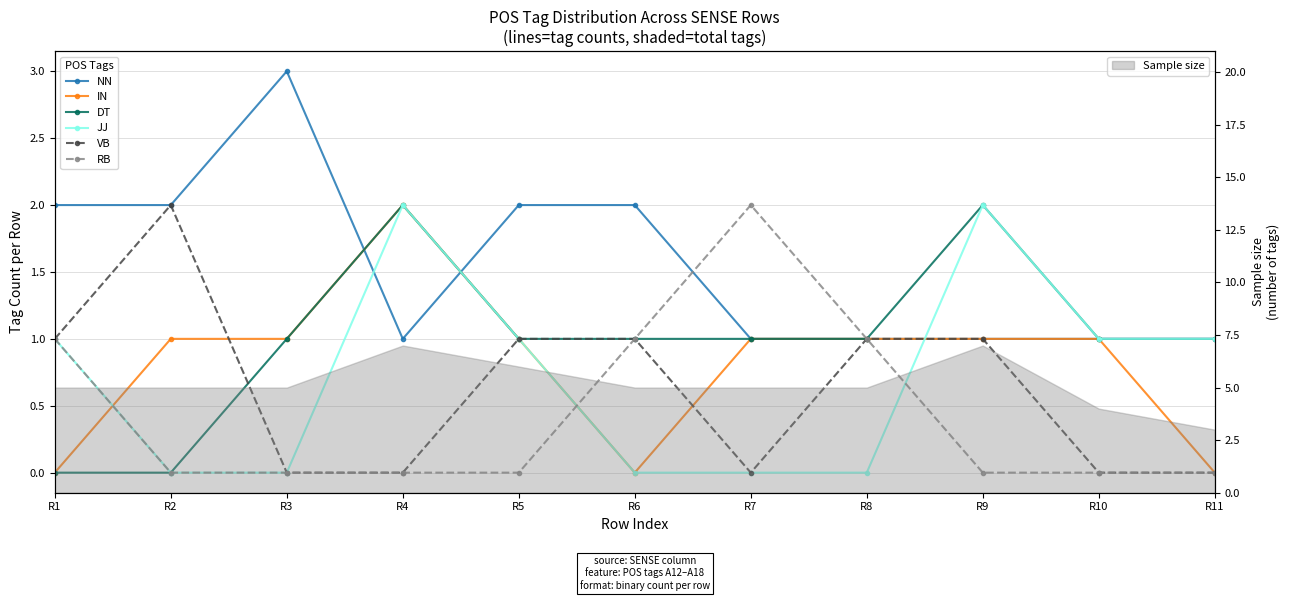

Reading left to right, transcribe all the data shown in this chart.

NN: R1=2	R2=2	R3=3	R4=1	R5=2	R6=2	R7=1	R8=1	R9=1	R10=1	R11=1
IN: R1=0	R2=1	R3=1	R4=2	R5=1	R6=0	R7=1	R8=1	R9=1	R10=1	R11=0
DT: R1=0	R2=0	R3=1	R4=2	R5=1	R6=1	R7=1	R8=1	R9=2	R10=1	R11=1
JJ: R1=1	R2=0	R3=0	R4=2	R5=1	R6=0	R7=0	R8=0	R9=2	R10=1	R11=1
VB: R1=1	R2=2	R3=0	R4=0	R5=1	R6=1	R7=0	R8=1	R9=1	R10=0	R11=0
RB: R1=1	R2=0	R3=0	R4=0	R5=0	R6=1	R7=2	R8=1	R9=0	R10=0	R11=0